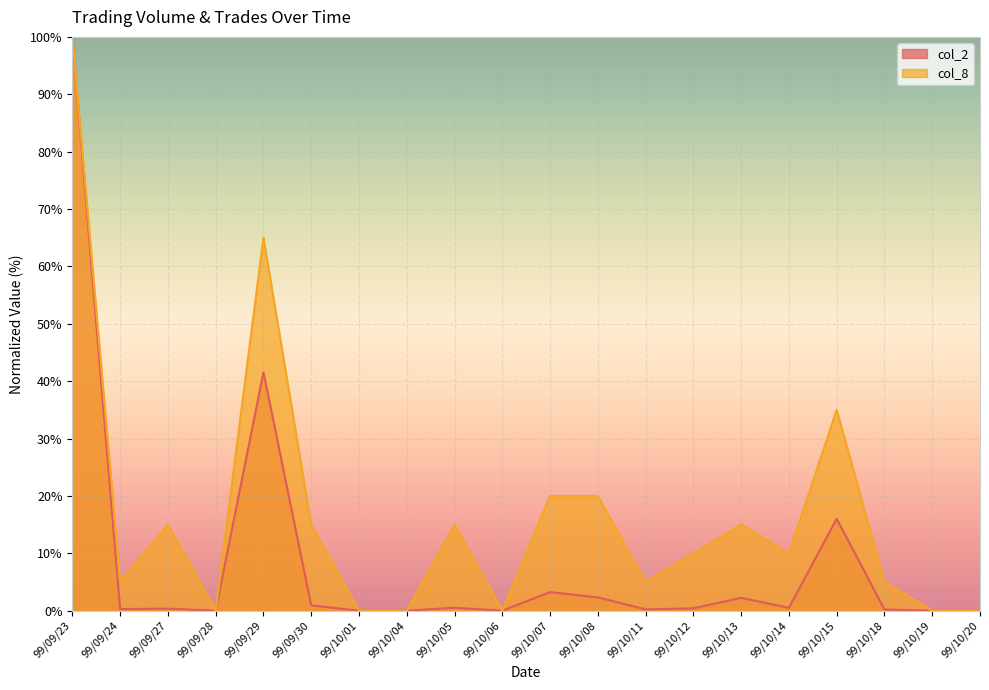

What are all the series names shown in the legend?

col_2, col_8